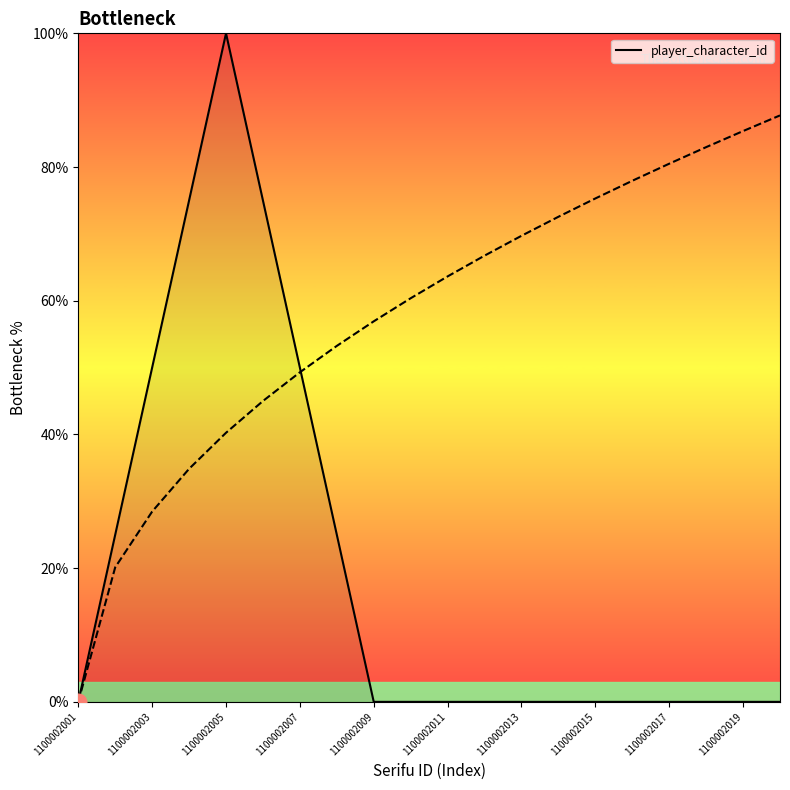

What is the greatest value displayed?

100